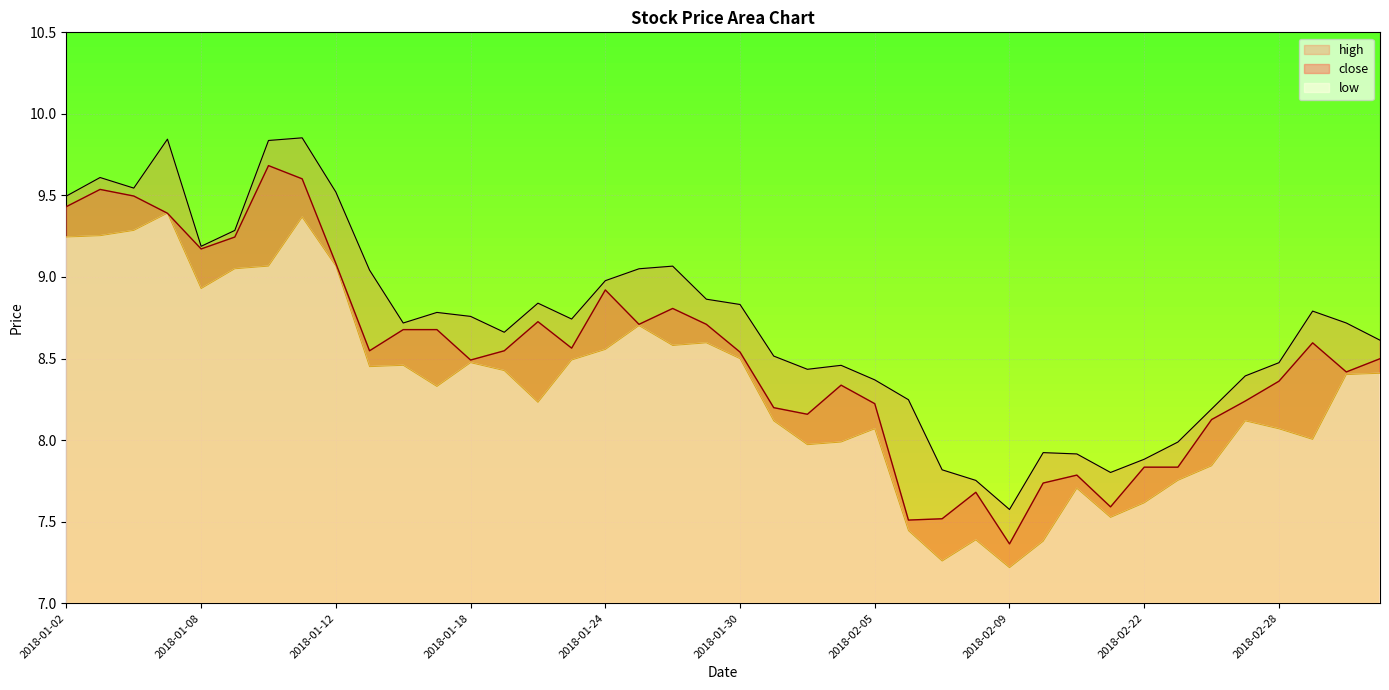

What is the maximum value for low?

9.4